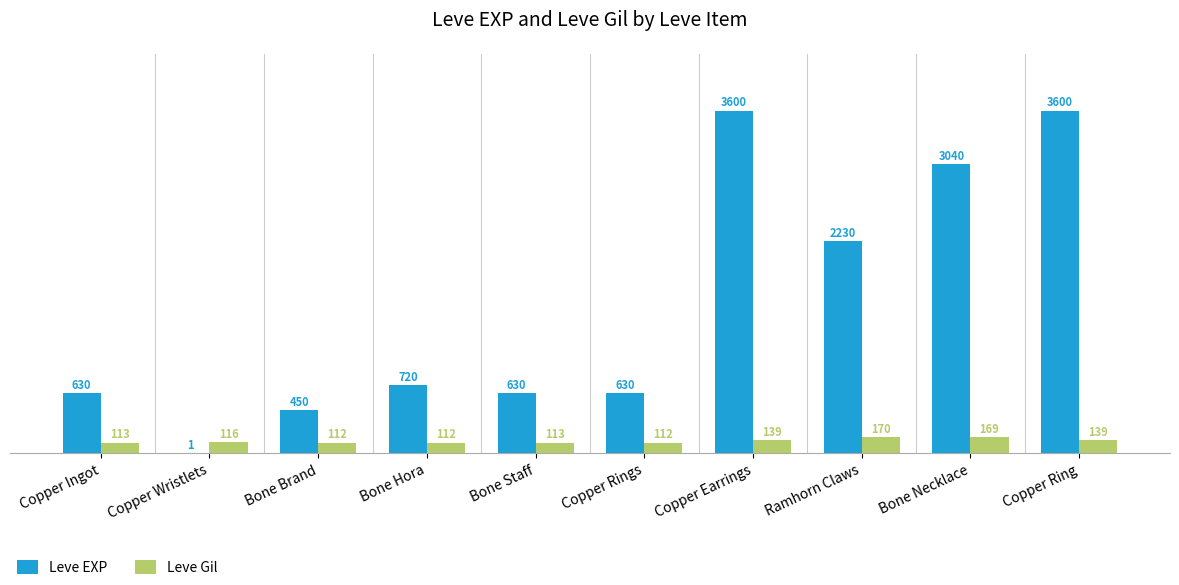

Between Copper Wristlets and Copper Ring, which series saw the biggest shift?

Leve EXP